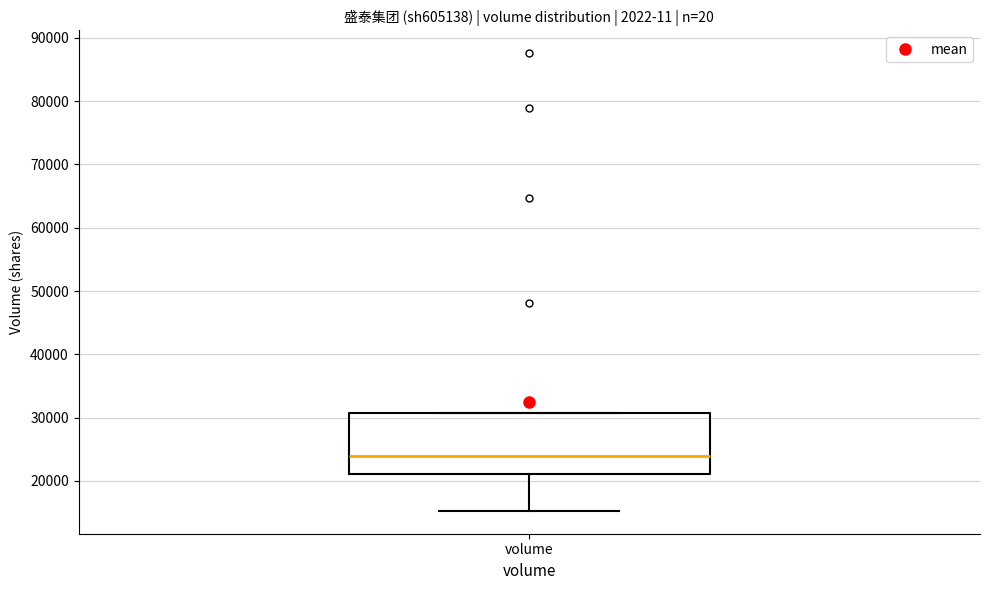

Transcribe this box plot: give where the median line is, the range the box spans, and where the two whiskers end, as read against the y-axis. The values are not printed on the chart, so give them approximately, as read against the axis.

median 24000, box 21000 to 31000, whiskers 15000 to 31000